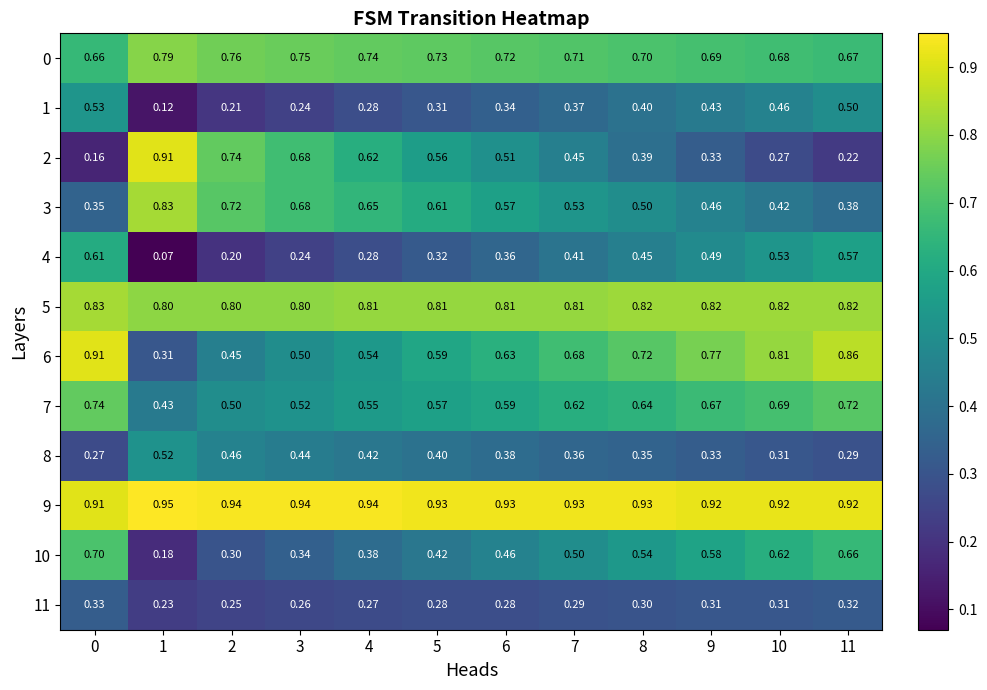

Is the value of 2 at 1 greater than the value of 9 at 4?

No